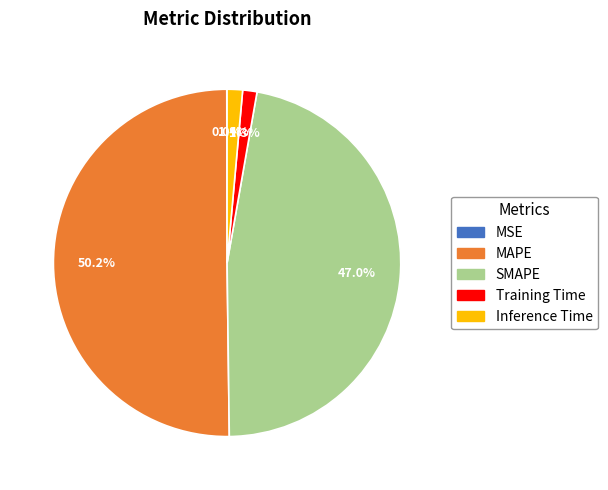

What is the ratio of the value at MAPE to the value at SMAPE?

1.1